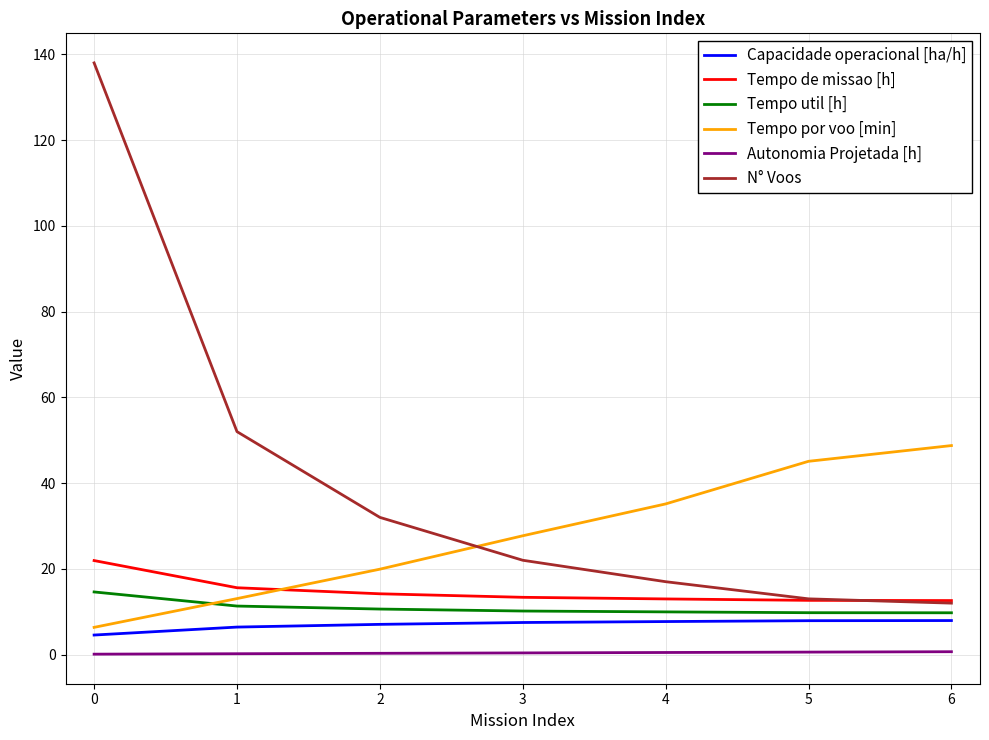

At how many categories does at least one series exceed 63?

1